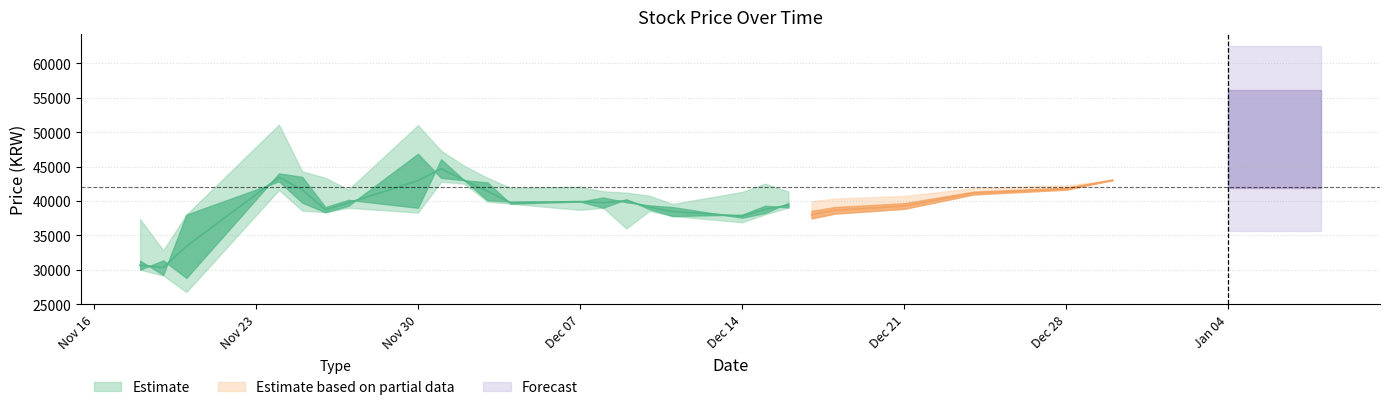

What is the difference between the High values at 2020-12-11 and 2020-11-30?

11450